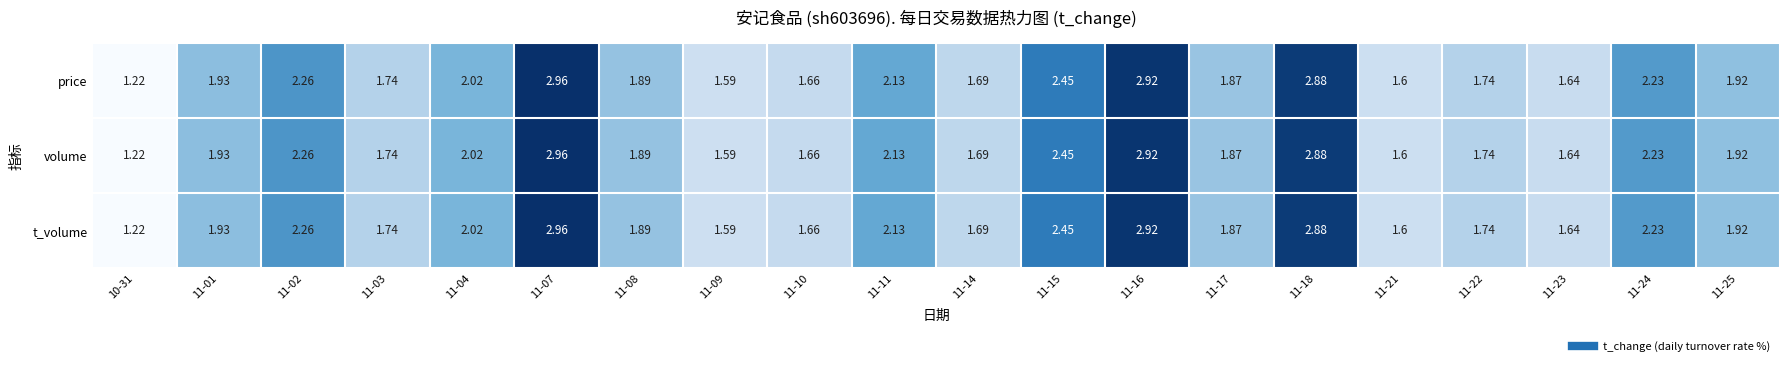

Is the value of price at 11-11 greater than the value of volume at 11-21?

Yes